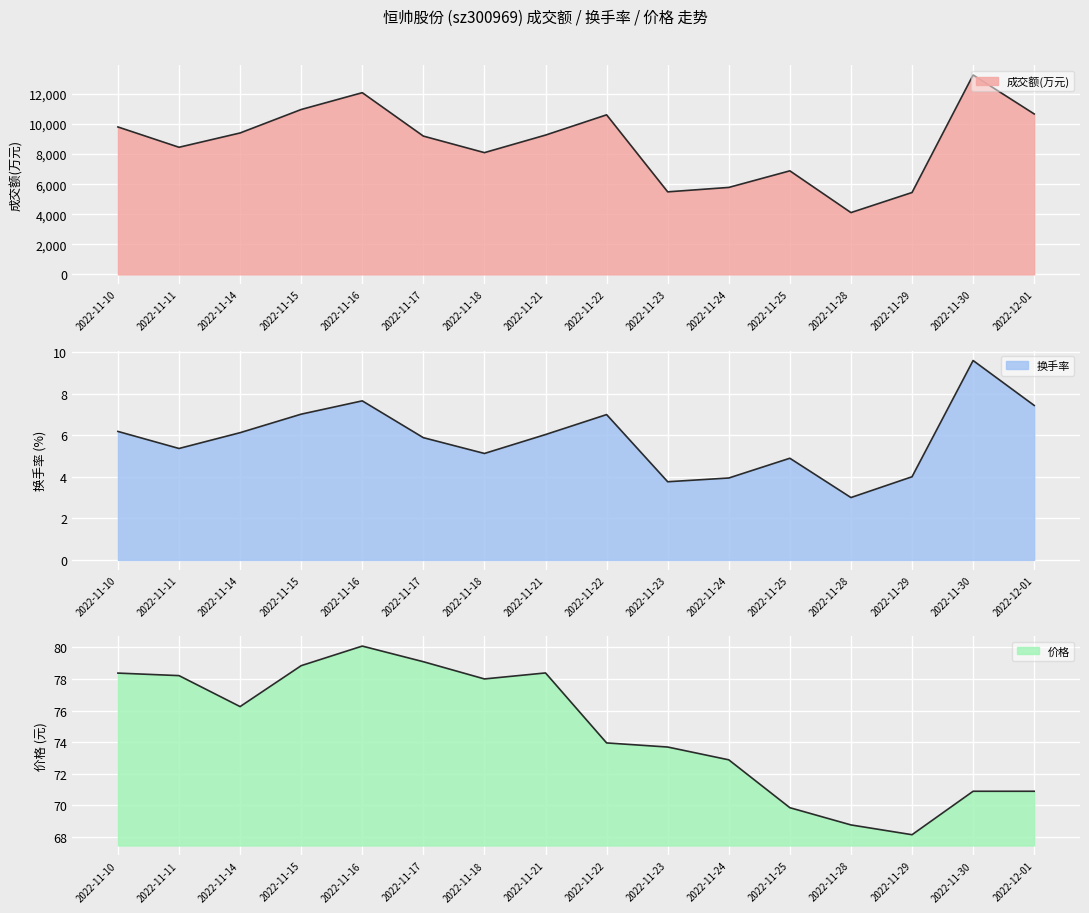

How many values in the 换手率 series exceed 6?

8